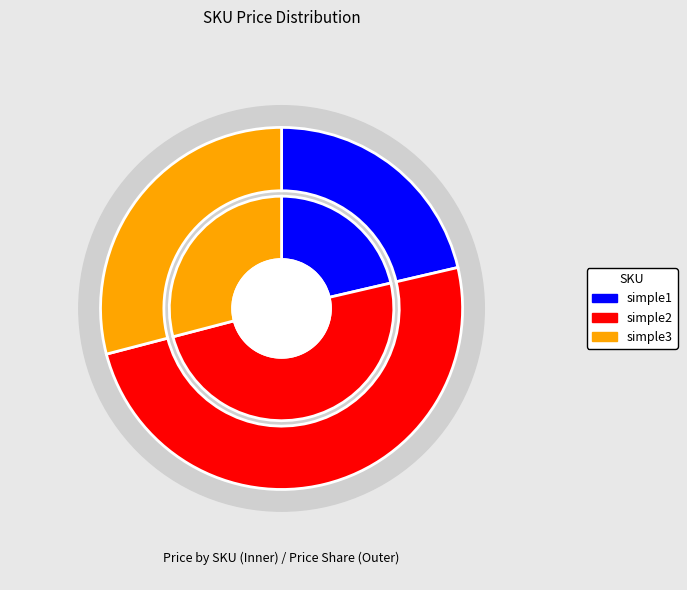

How much of the chart is everything except simple3?

70.9%